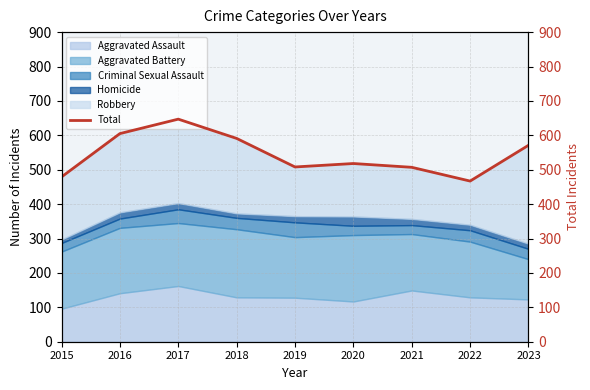

How many lines are shown in the chart?

1